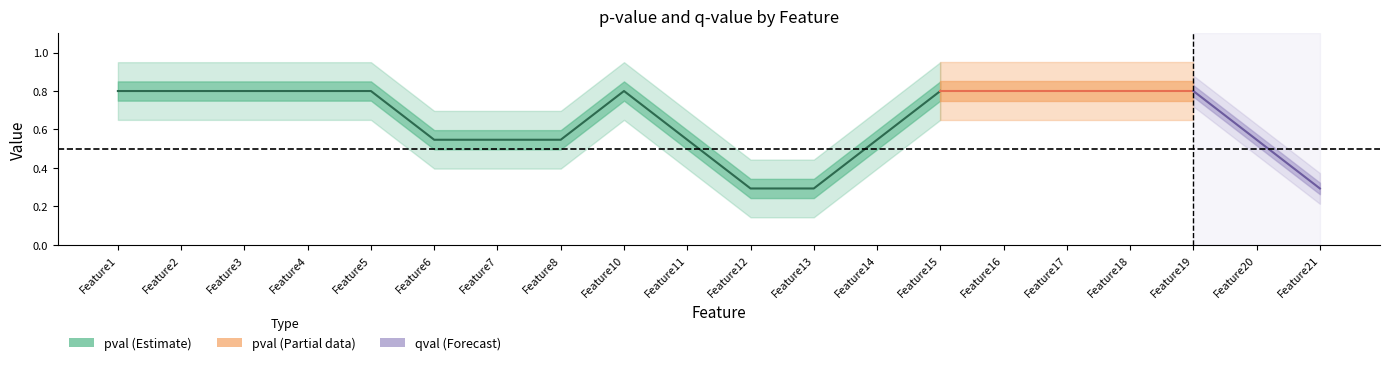

What is the average value of the qval series?

0.6